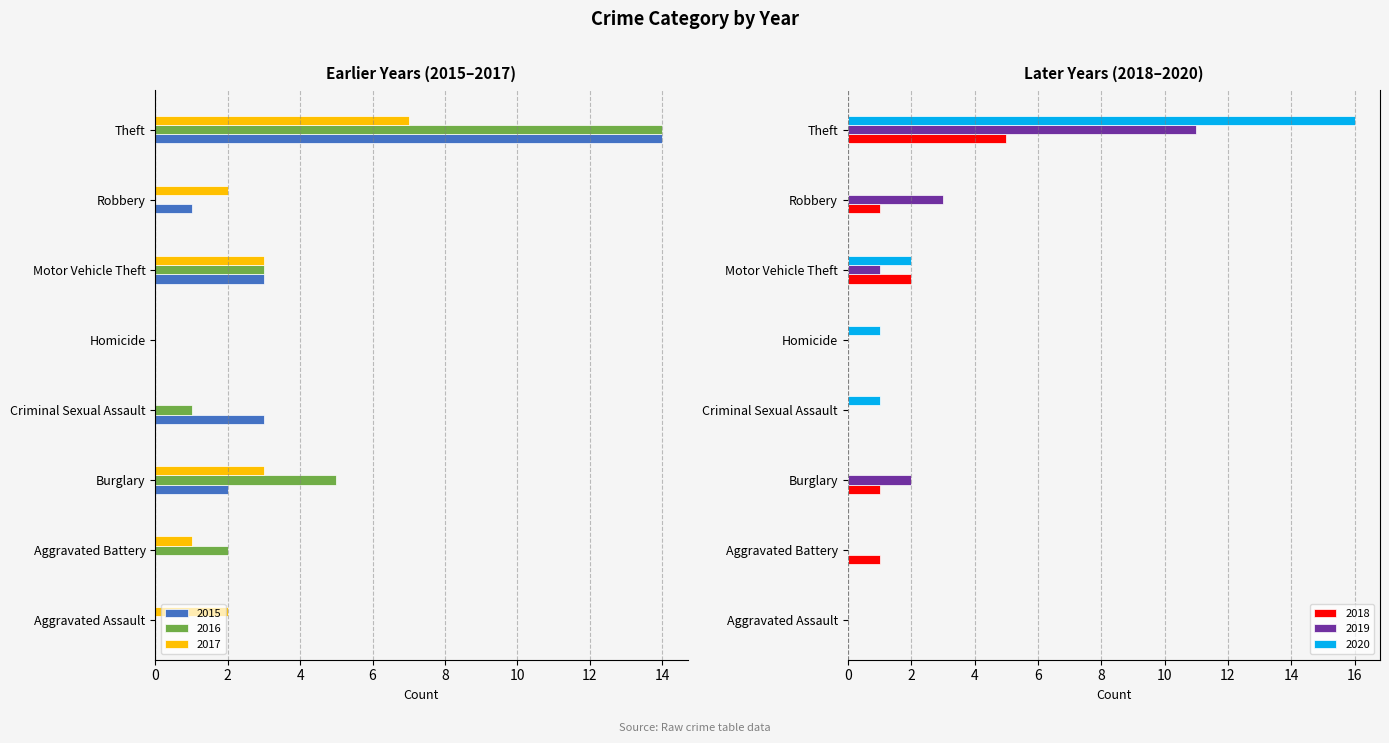

What is the difference between the maximum and minimum values in the 2019 series?

11